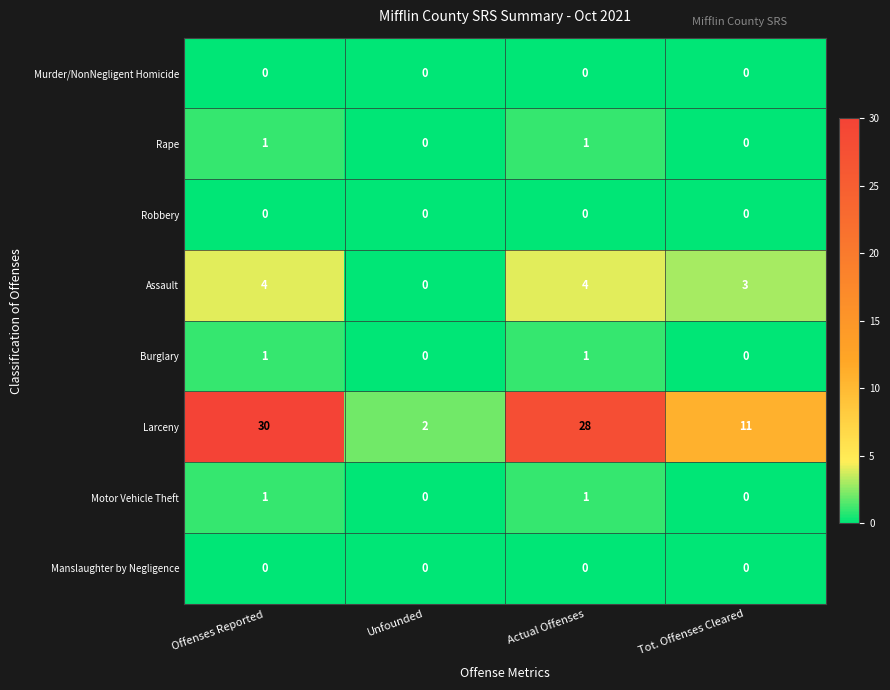

Which series has the widest spread of values?

Larceny